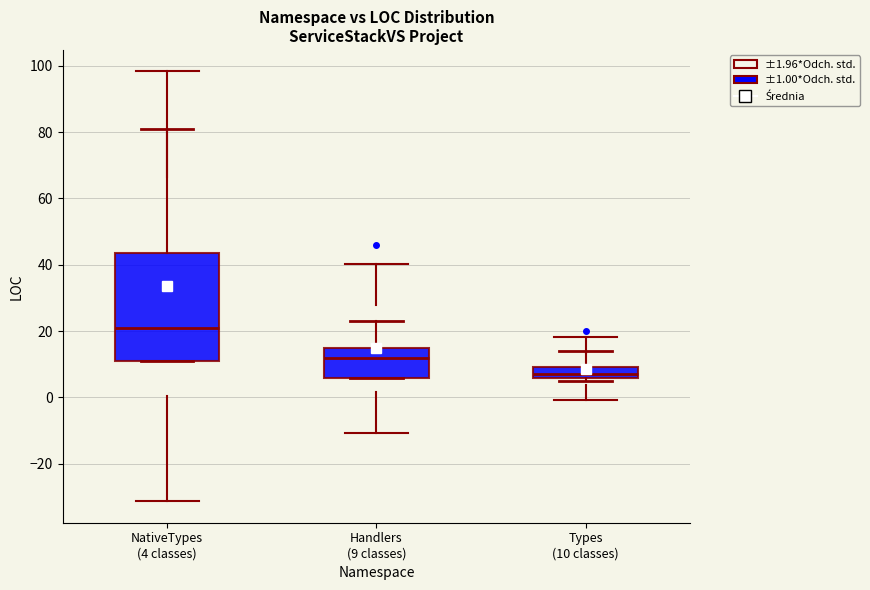

Which box has the highest median line?

NativeTypes (4 classes)